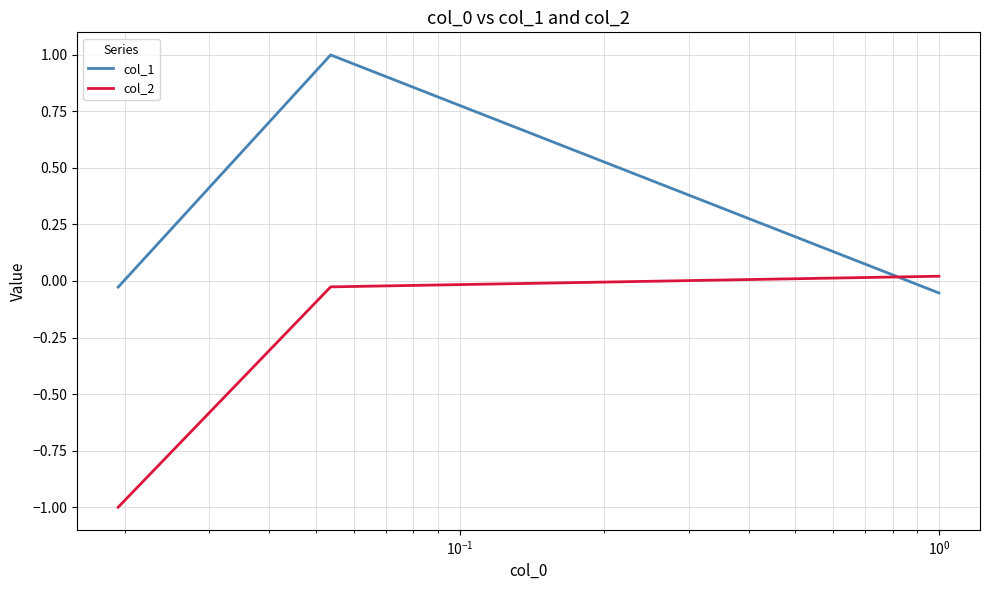

List the series in order of their peak value, lowest first.

col_2, col_1